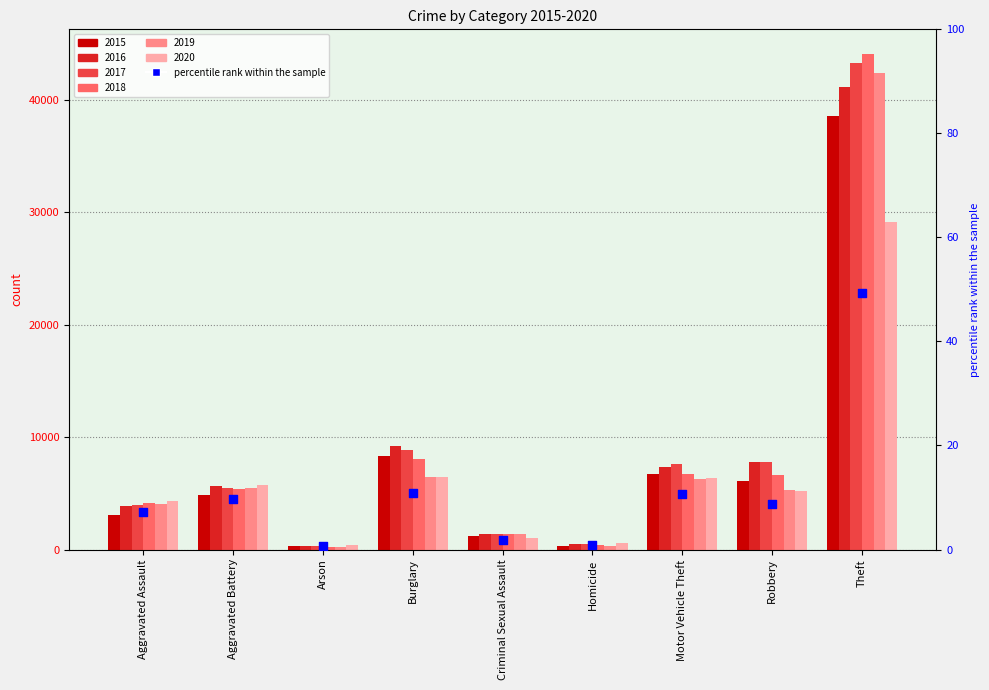

What is the change in value from Aggravated Battery to Robbery?

-1.0